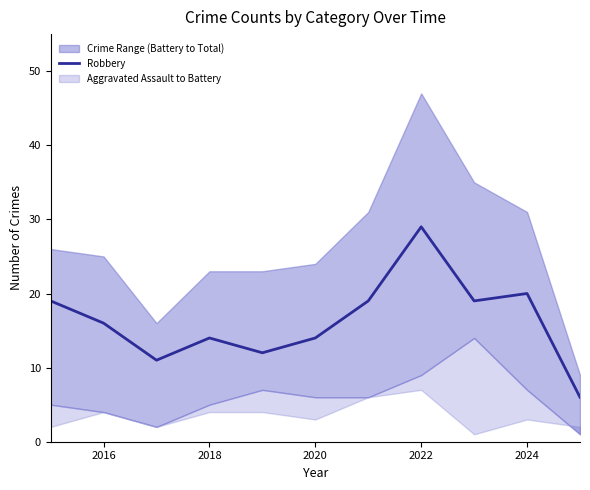

The value of Robbery at 2022 is 42. True or false?

False